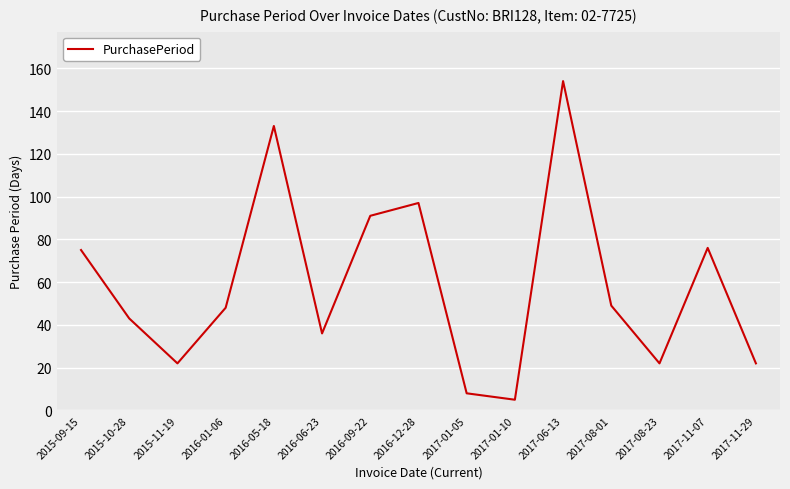

The chart shows a value of 48 at 2016-01-06. True or false?

True